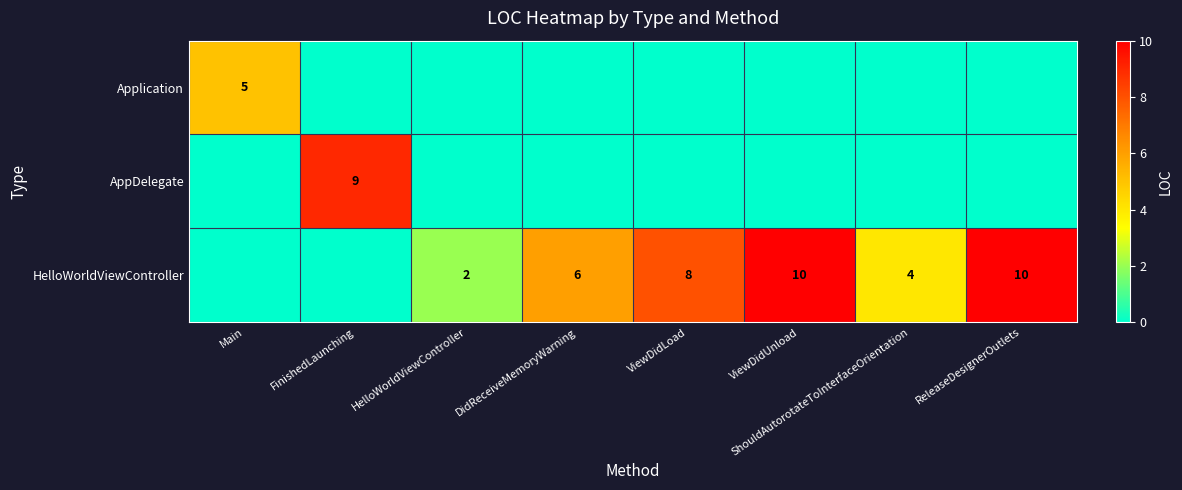

At which category is the sum across all series the highest?

ViewDidUnload